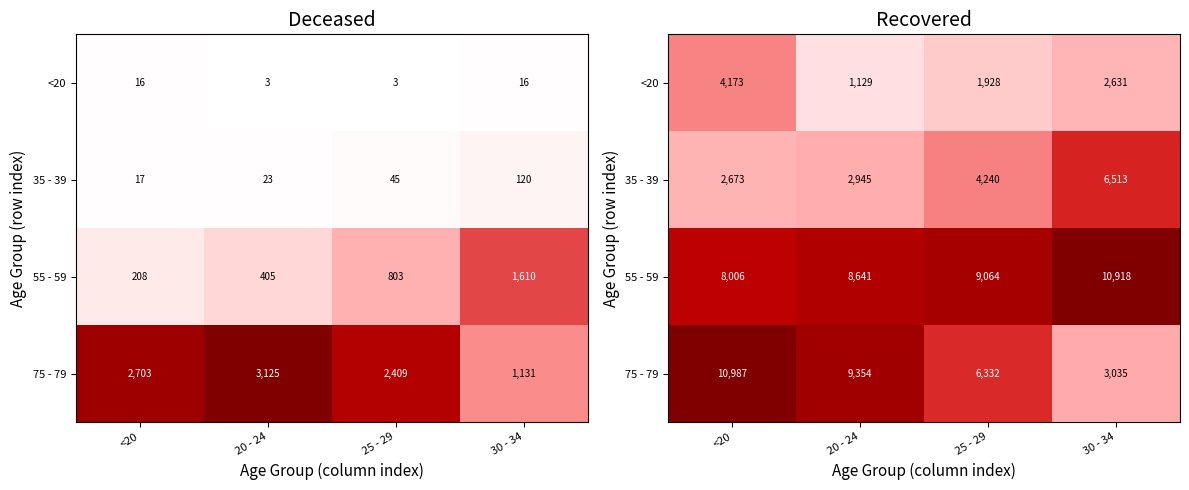

What is the average value of the 35 - 39 series?

4093